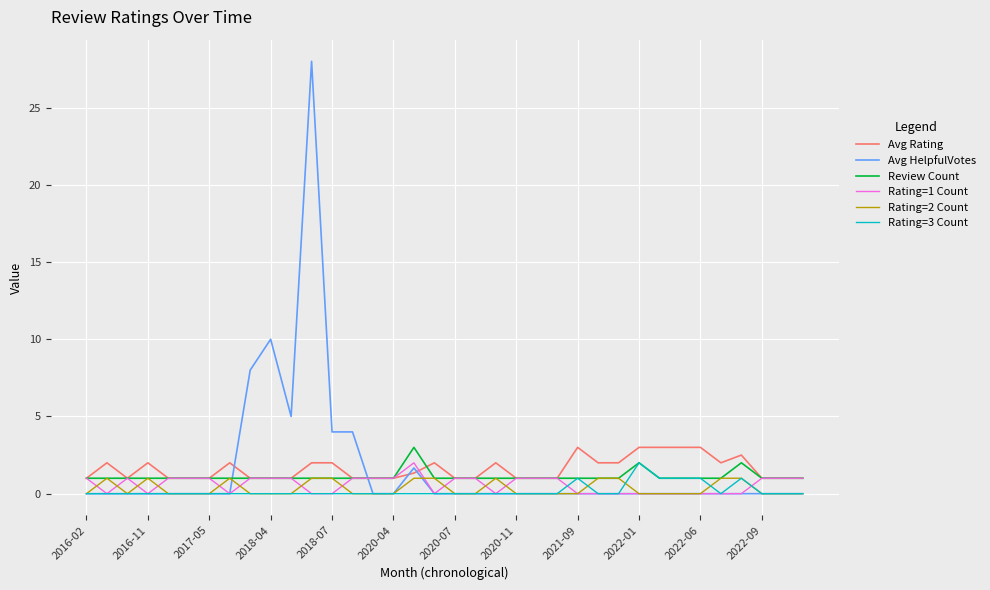

Does the chart have visible grid lines?

Yes